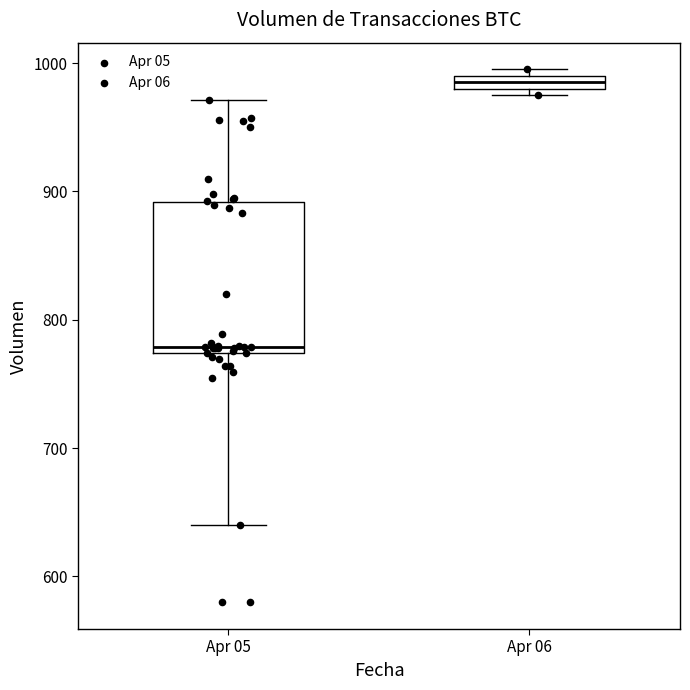

Which box is the tallest, from its lower edge to its upper edge?

Apr 05